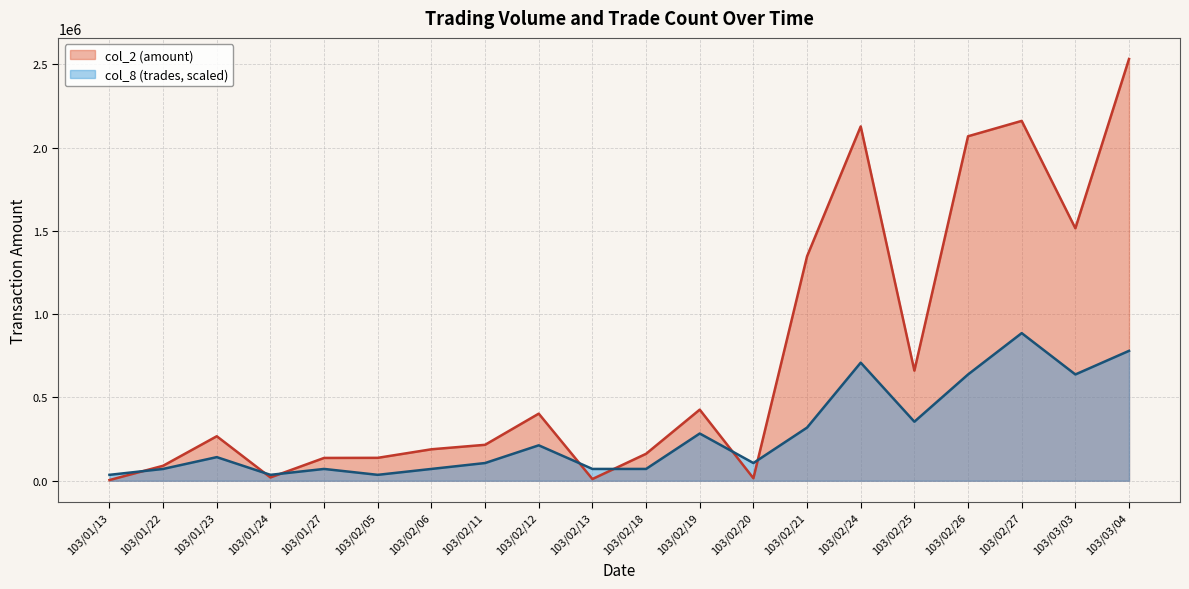

What position from the left is 103/01/23?

3